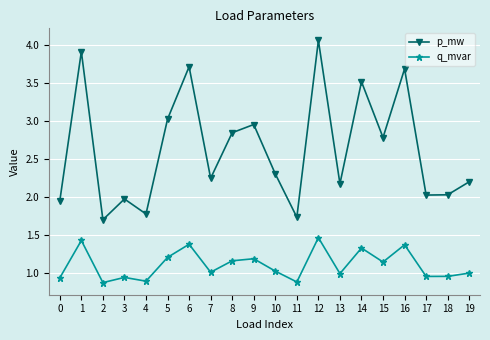

At which category does q_mvar reach its first local valley?

2